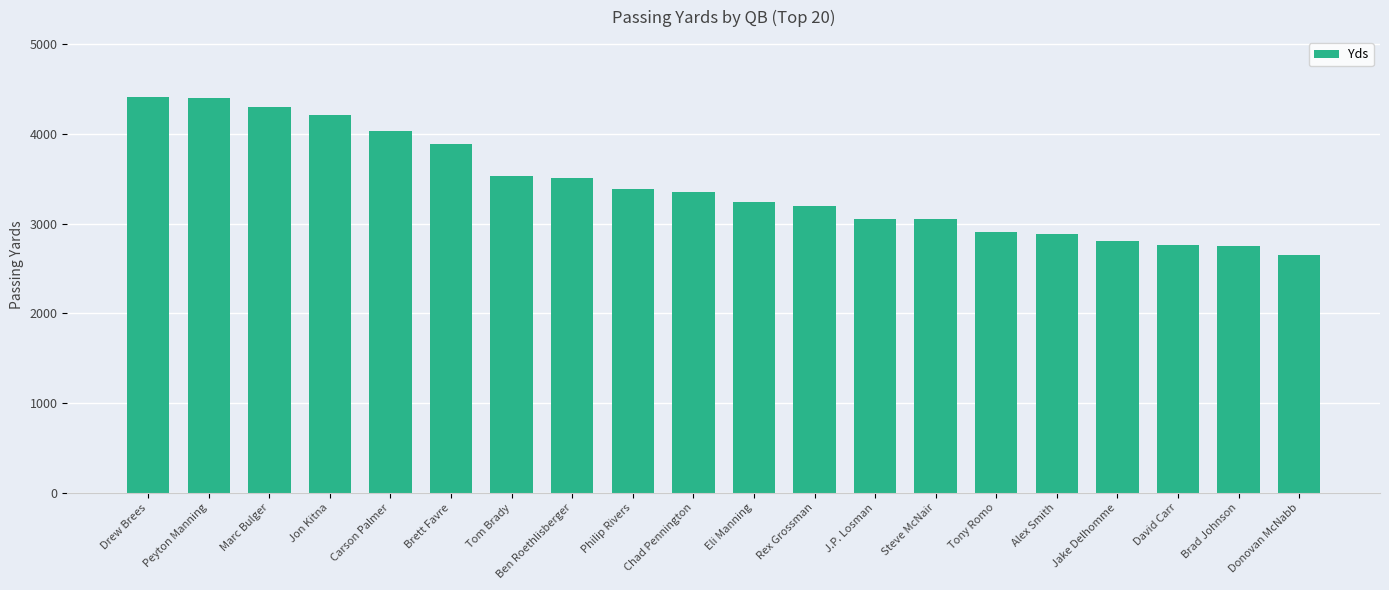

What is the difference between the maximum and minimum values?

1771